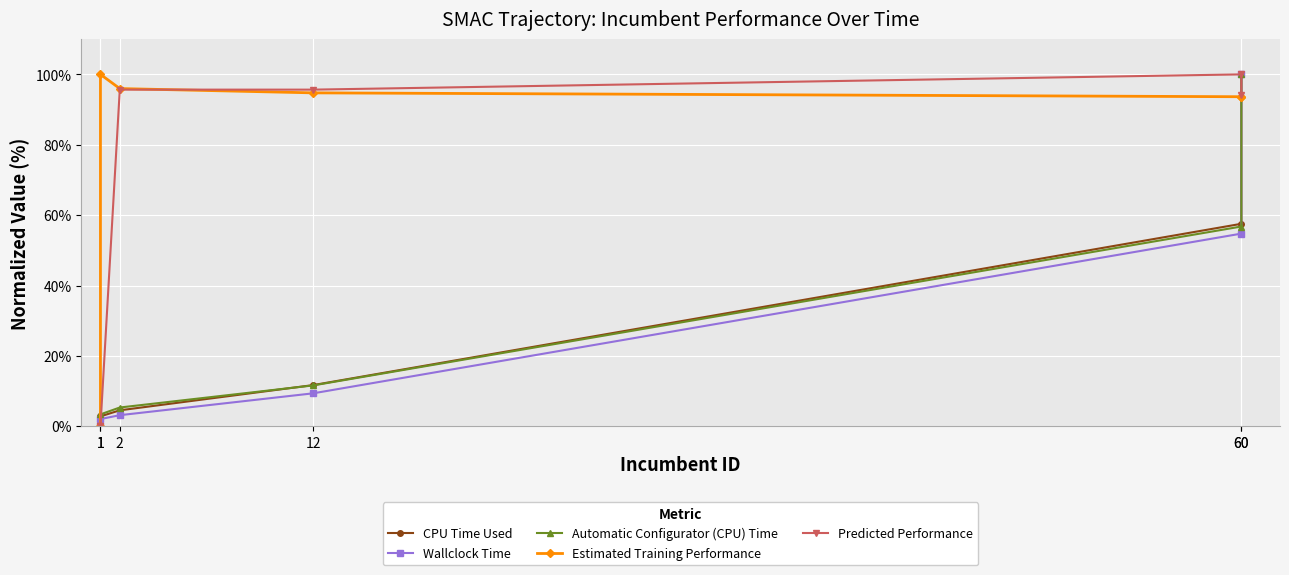

What is the highest value of the CPU Time Used series?

100.0